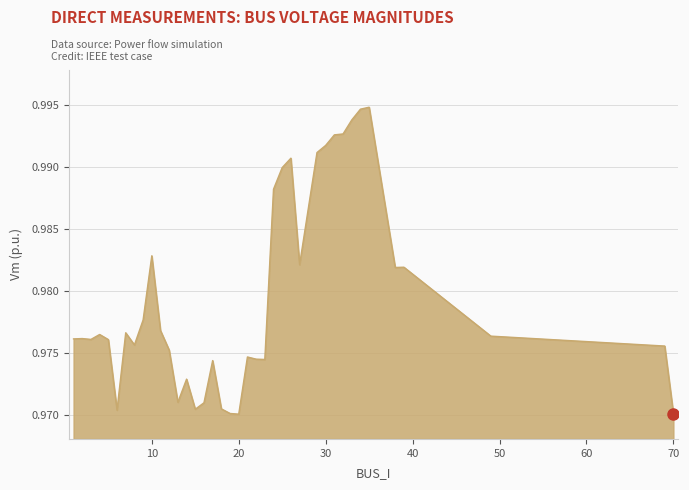

What is the value of the 11th point from the left?

1.0